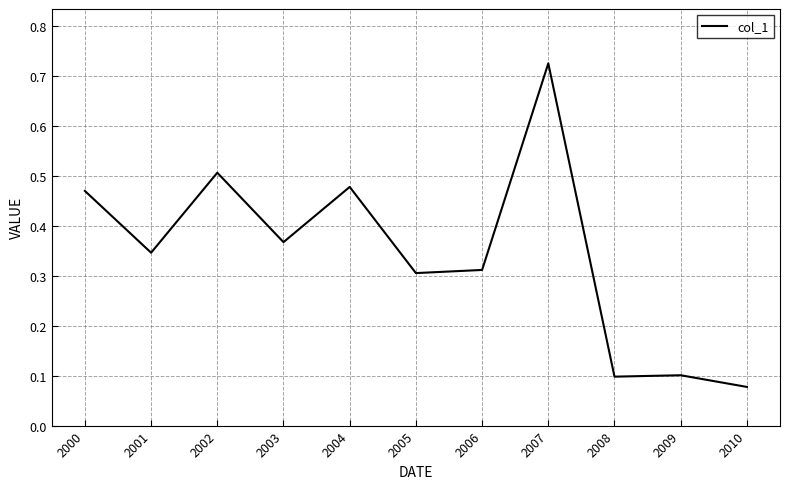

Where is the first local minimum?

2001